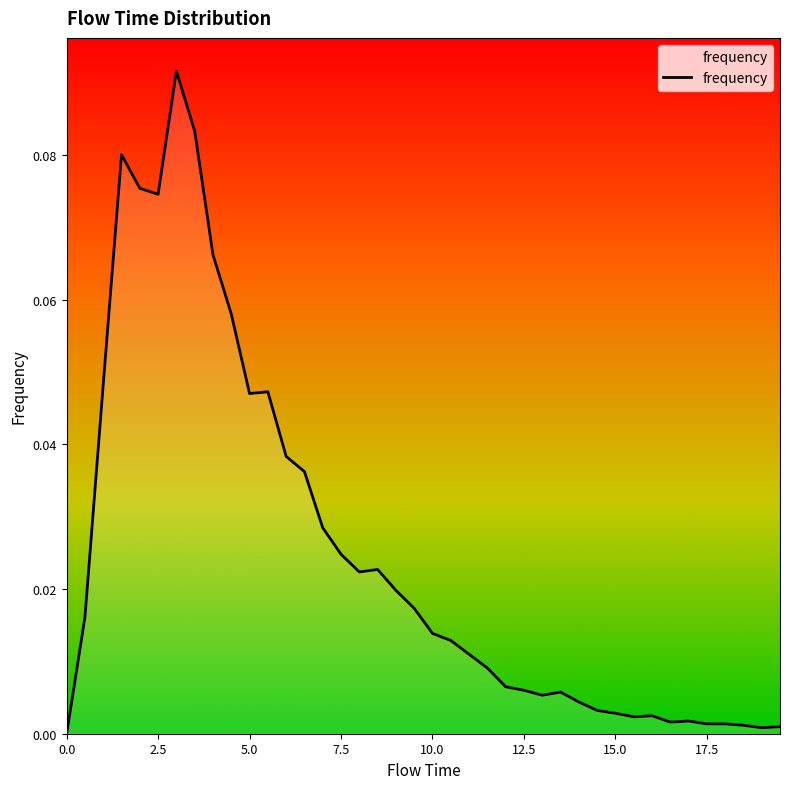

Is this an area chart (filled region under the line)?

Yes